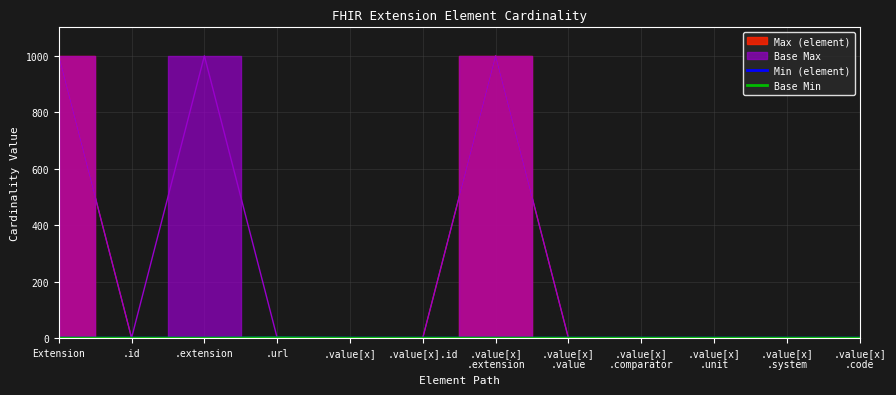

What is the sum of all Min (element) values?

1